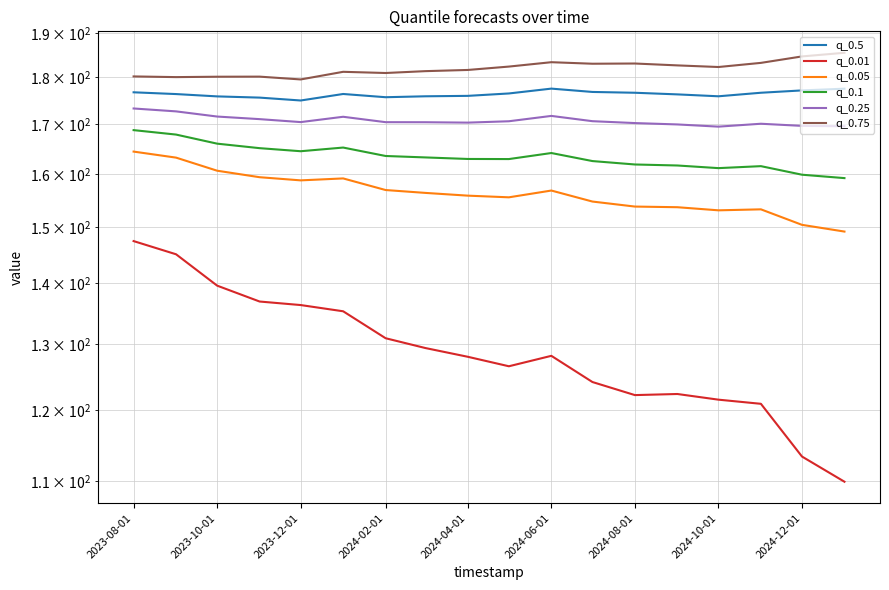

True or false: q_0.5 has more than 0 points higher than both neighbors.

True